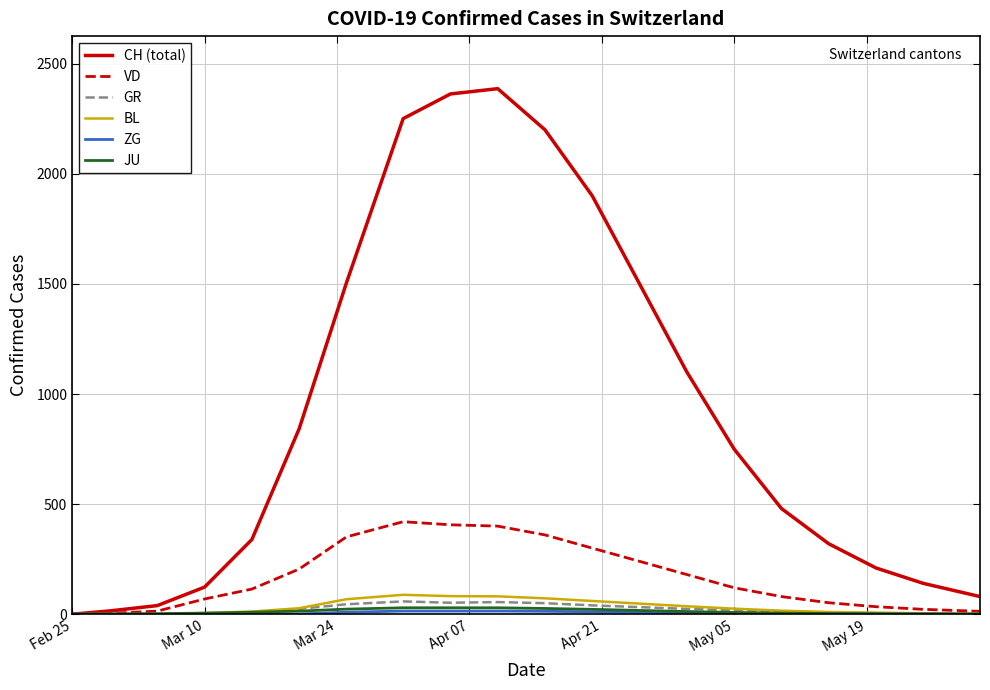

Which series has the widest spread of values?

CH (total)